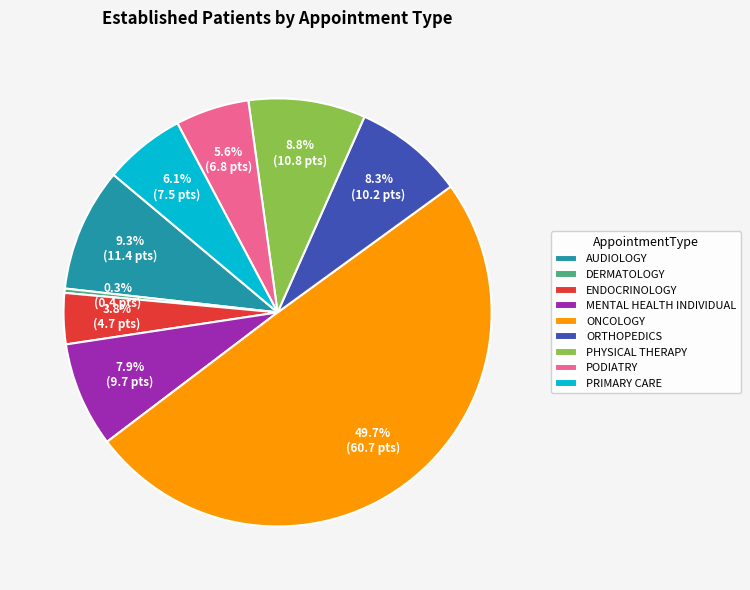

To the nearest percent, what is the combined percentage of AUDIOLOGY and PHYSICAL THERAPY?

18%